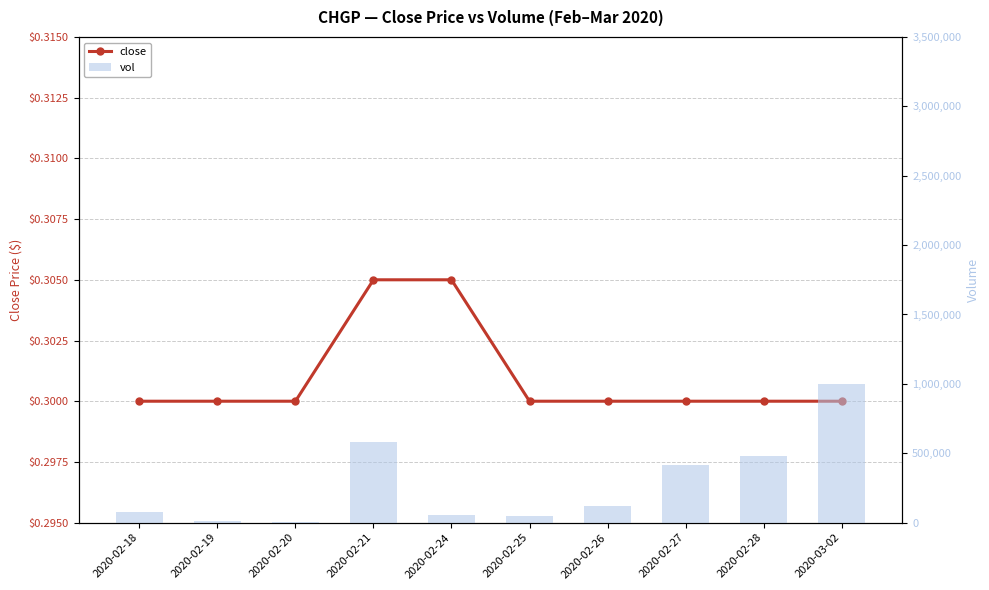

At 2020-02-18, list the series in order from smallest to largest.

close, vol